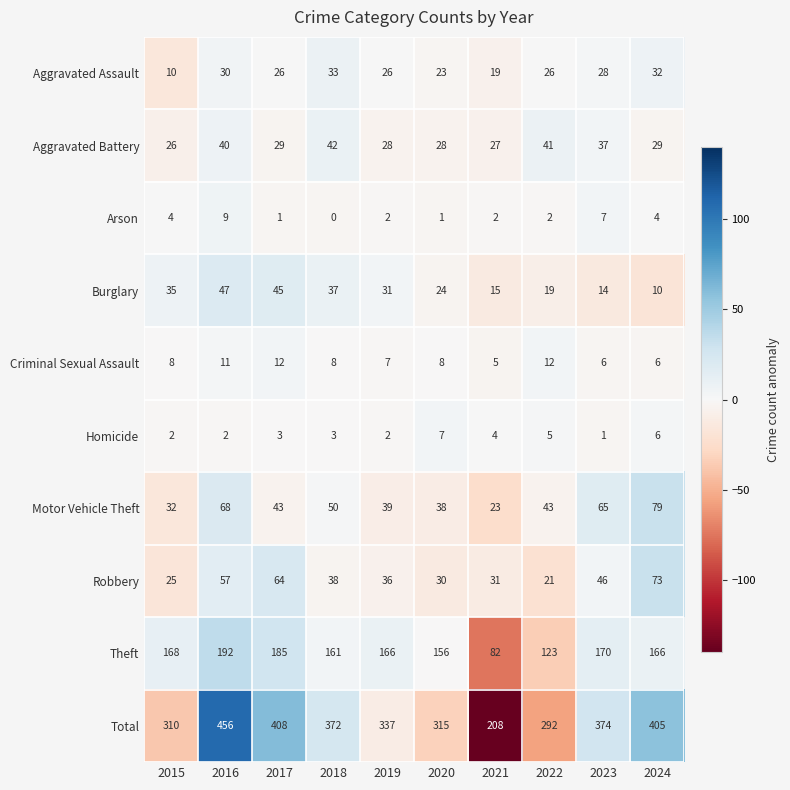

Is it true that Aggravated Assault equals 19 at 2023?

False